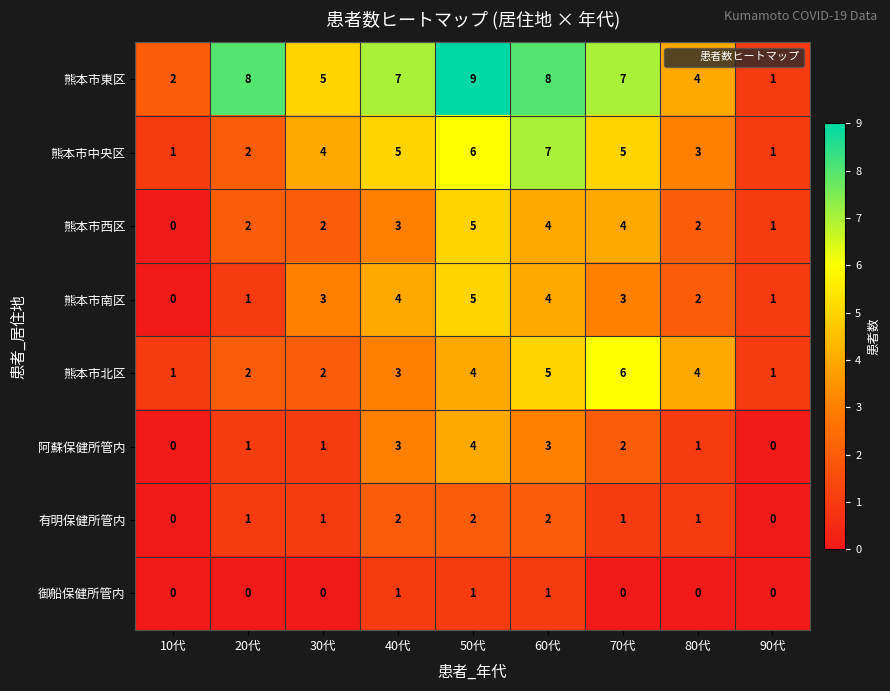

Which series has the largest total across all categories?

熊本市東区